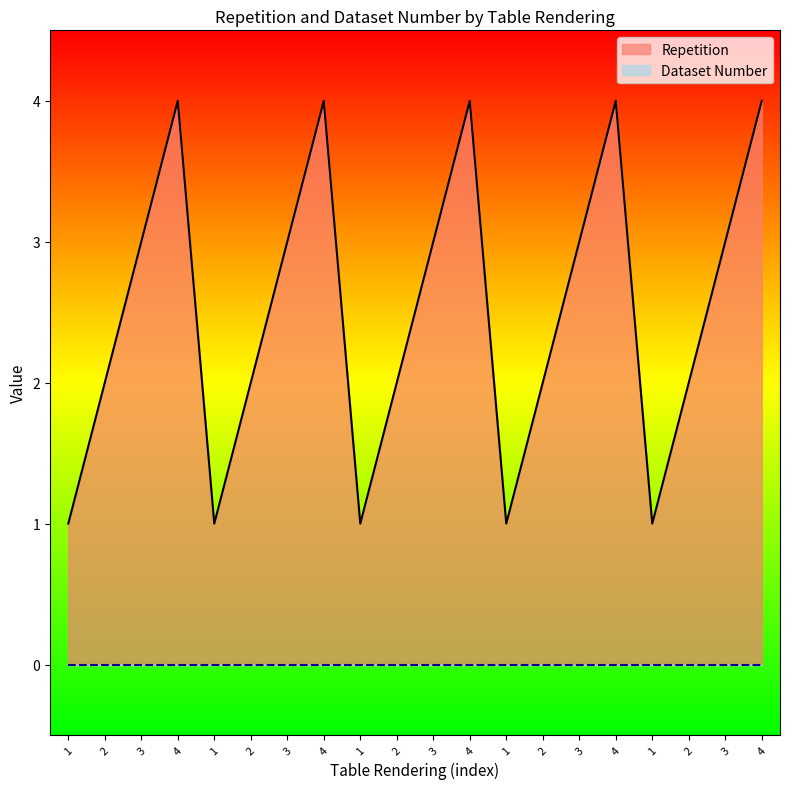

What is the smallest value displayed?

0